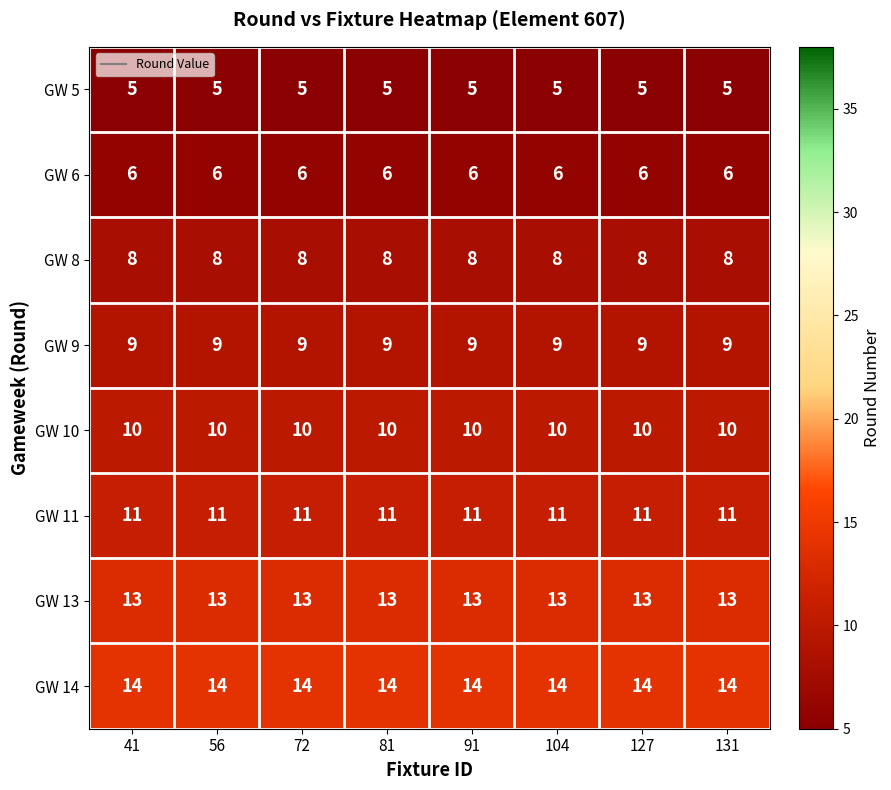

At how many categories does at least one series exceed 9?

8